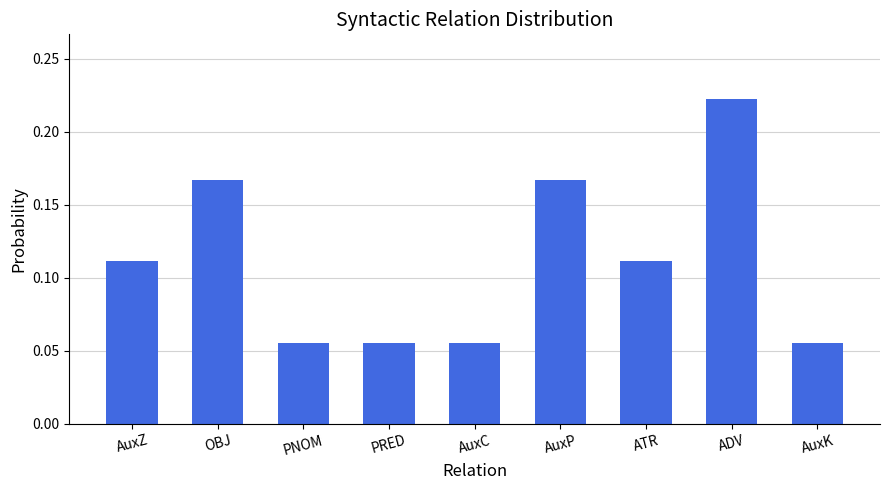

What is the change in value from AuxC to ADV?

+0.2